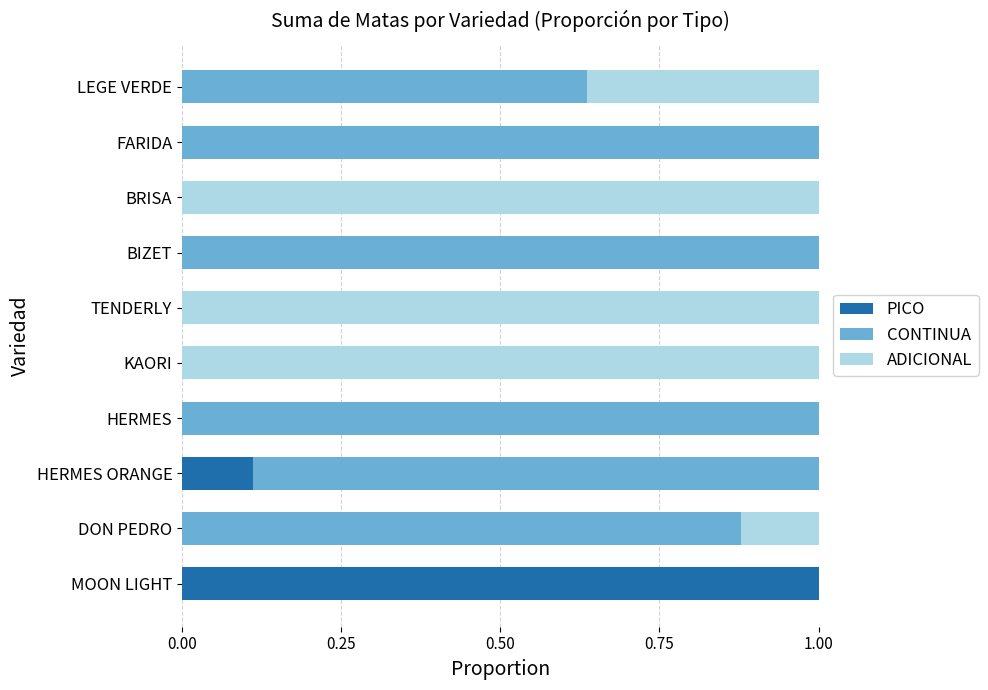

Is it true that PICO equals 0.5 at FARIDA?

False